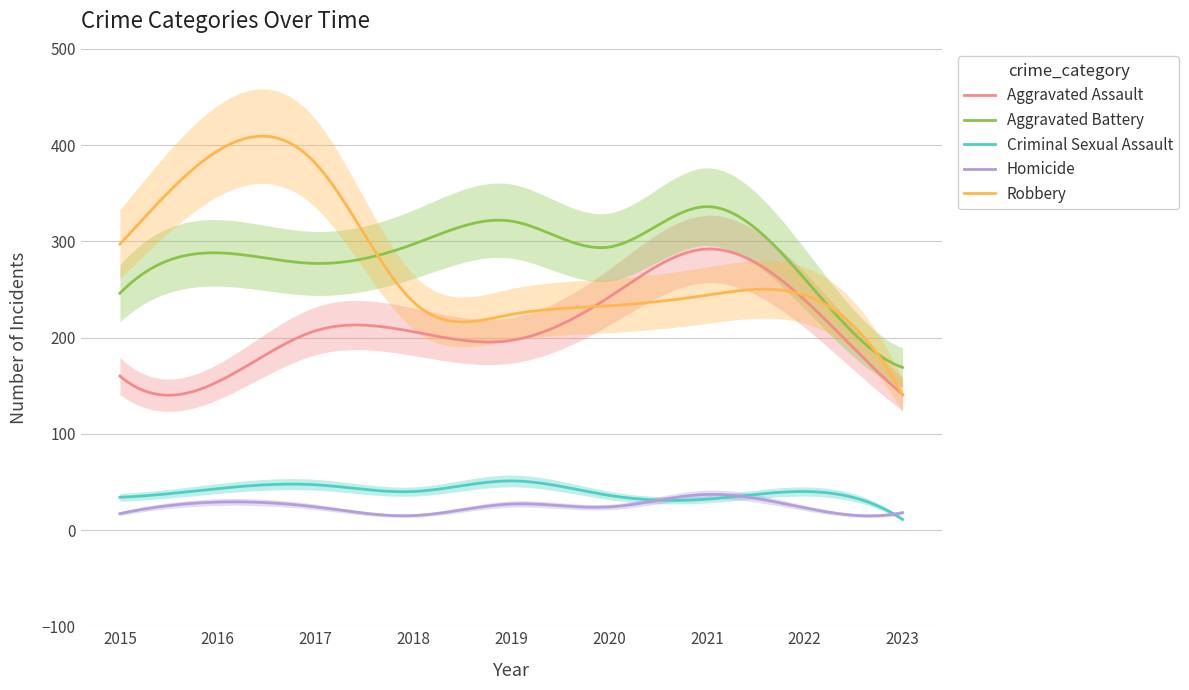

At which label is Aggravated Assault closest to 216?

2017